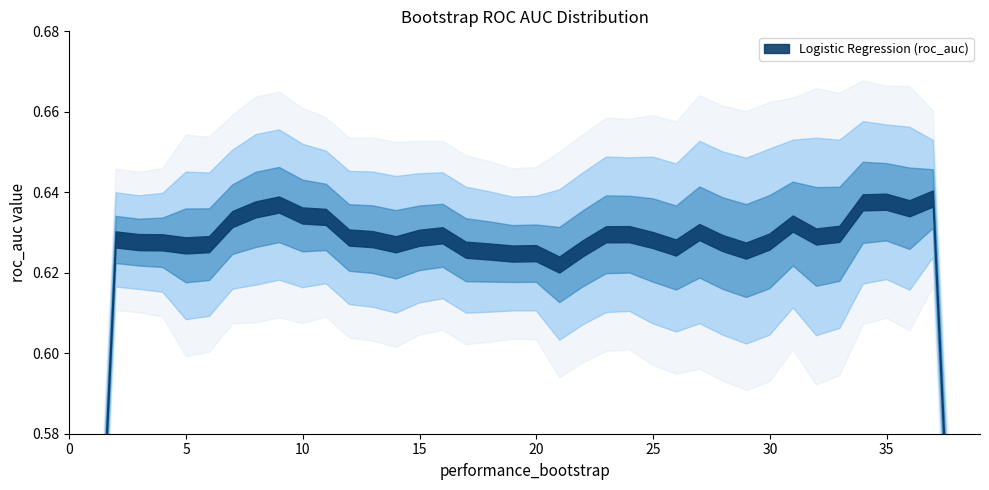

Reading right to left, what are all the values shown in this chart?

0.6	0.6	0.6	0.7	0.6	0.6	0.6	0.6	0.6	0.6	0.6	0.6	0.6	0.6	0.6	0.6	0.6	0.6	0.6	0.6	0.6	0.6	0.6	0.6	0.6	0.6	0.6	0.6	0.6	0.6	0.7	0.6	0.6	0.6	0.6	0.6	0.6	0.6	0.6	0.6